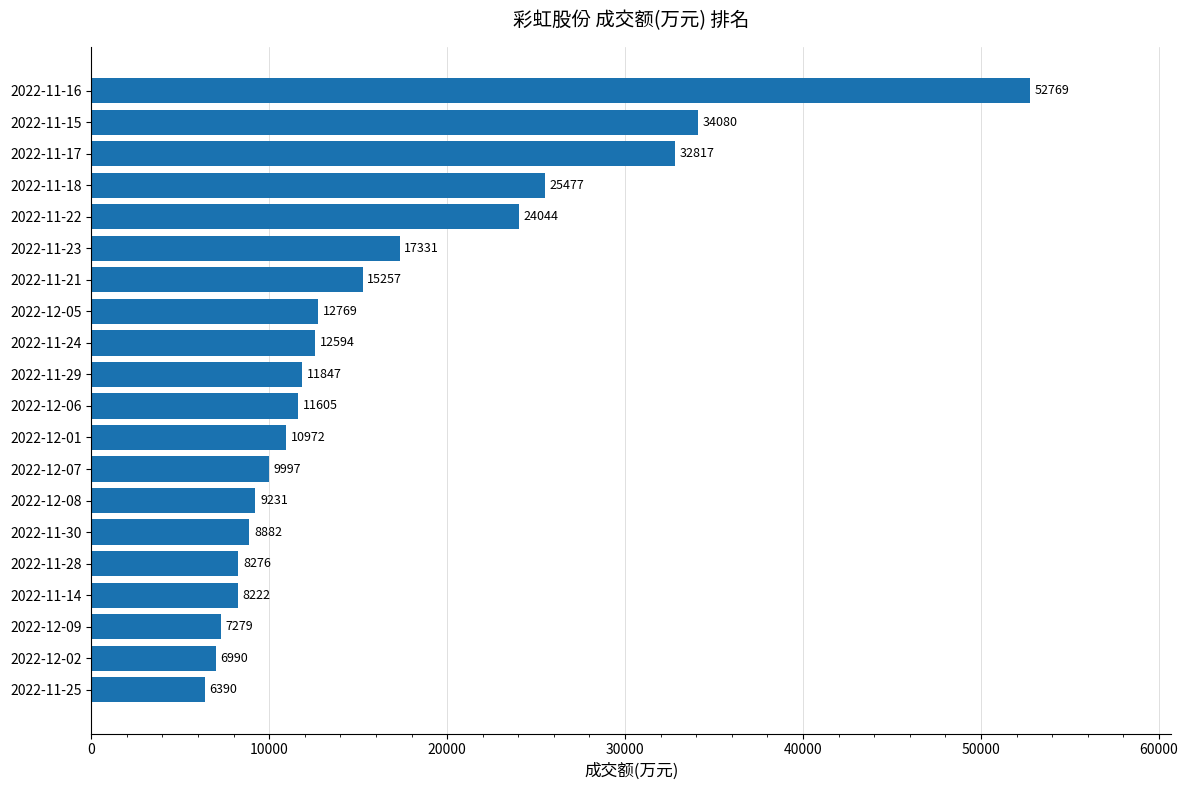

Read the value at 2022-12-09, to the nearest 100.

7300